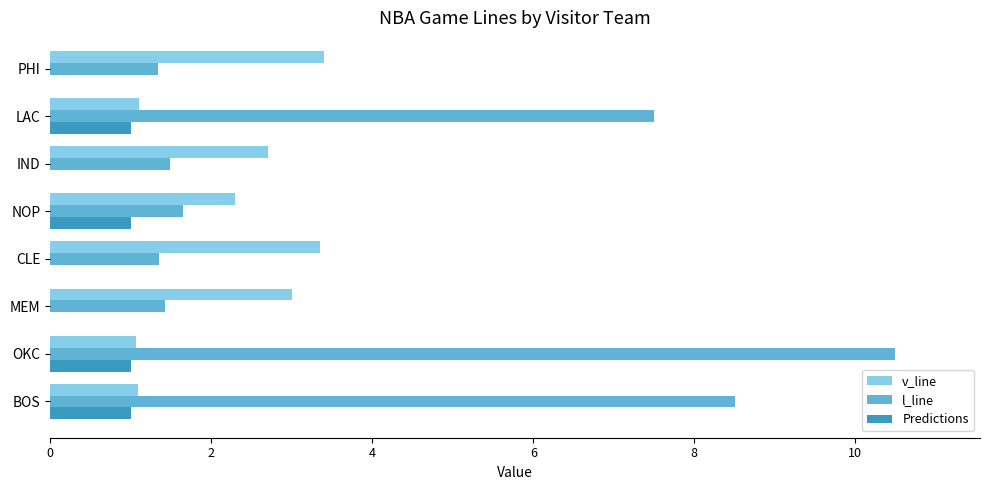

Is the value of Predictions at PHI greater than the value of v_line at LAC?

No